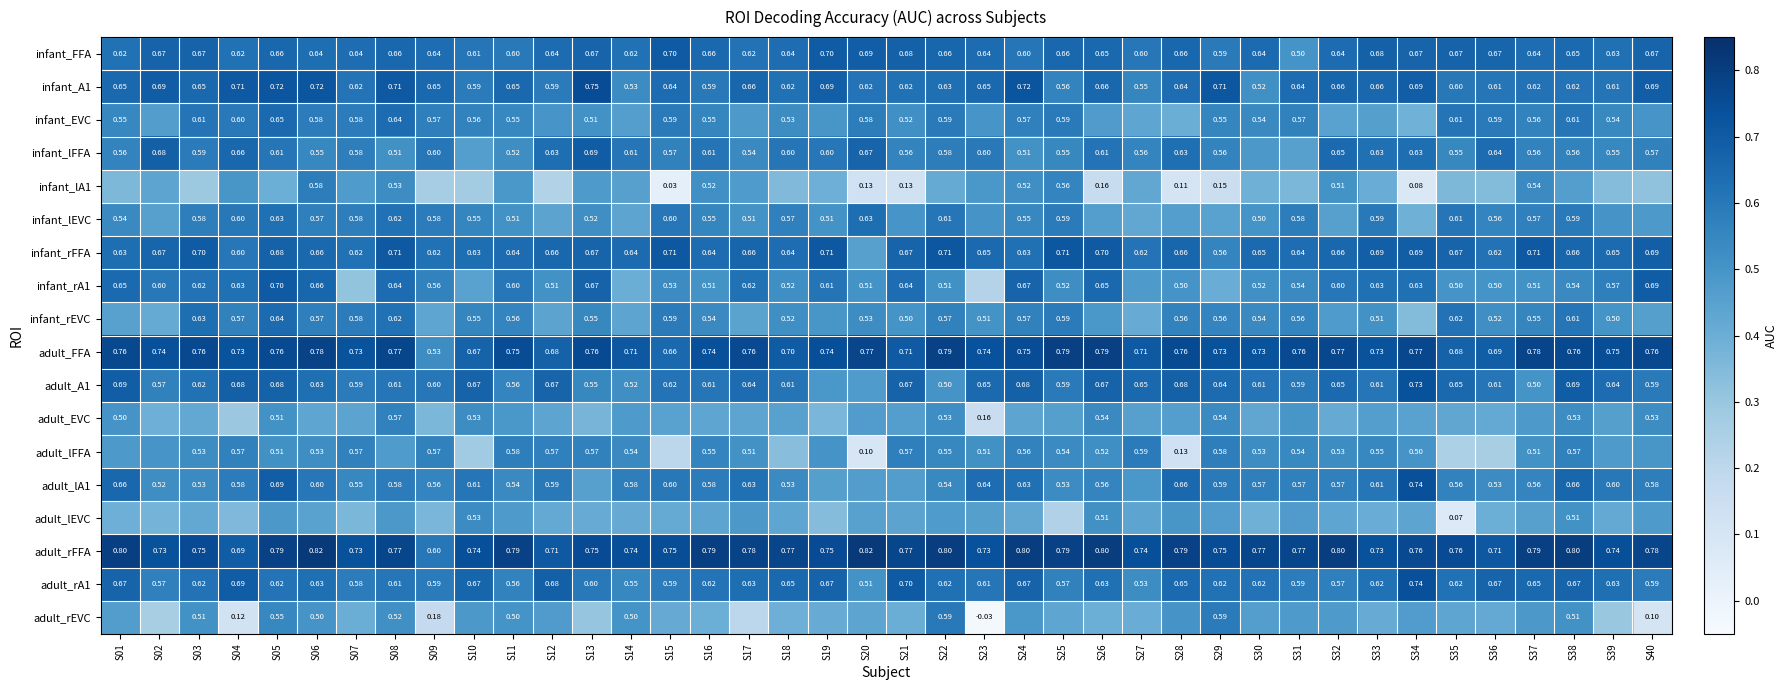

What is the approximate value of infant_lEVC at S34?

0.4